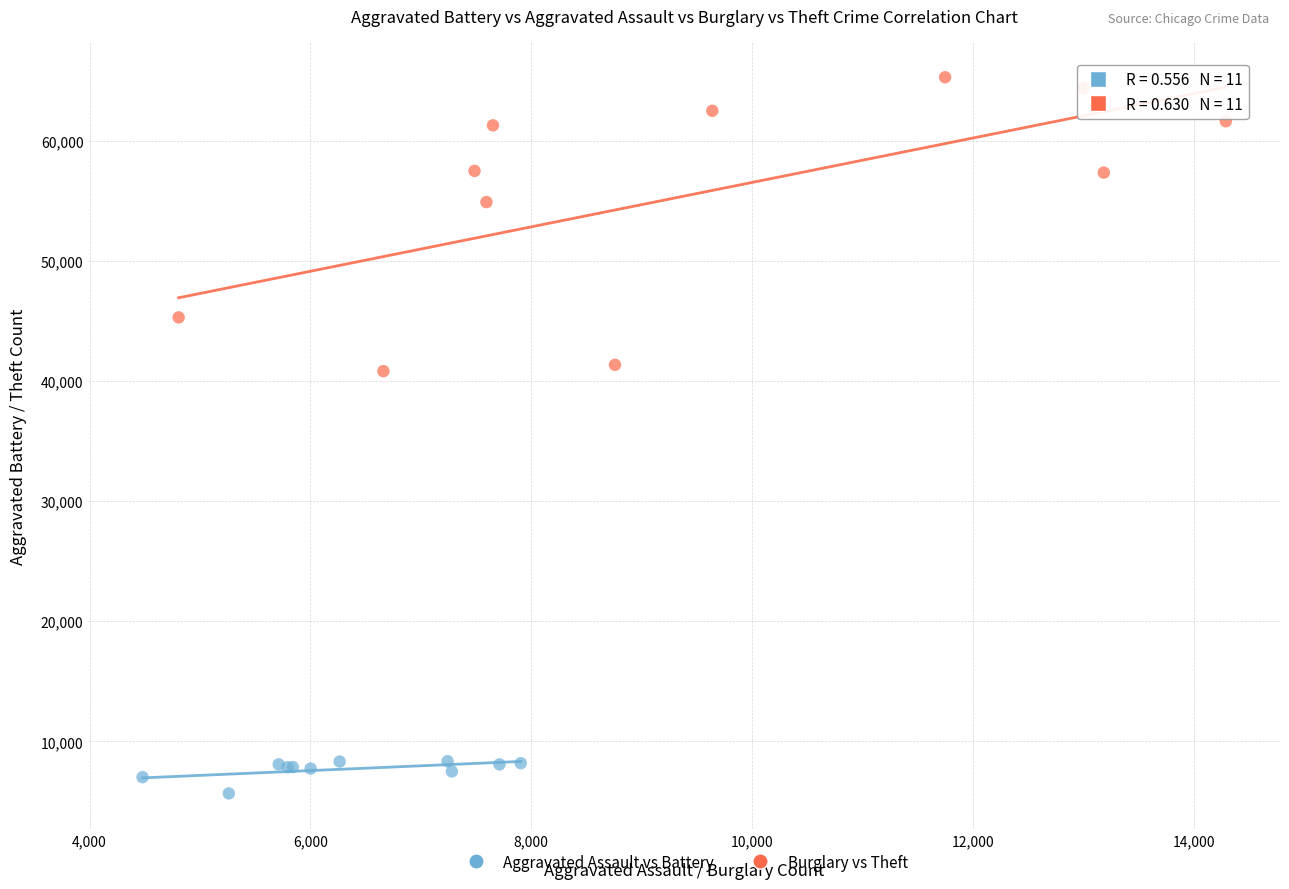

Which series reaches the minimum Y coordinate?

Aggravated Assault vs Battery